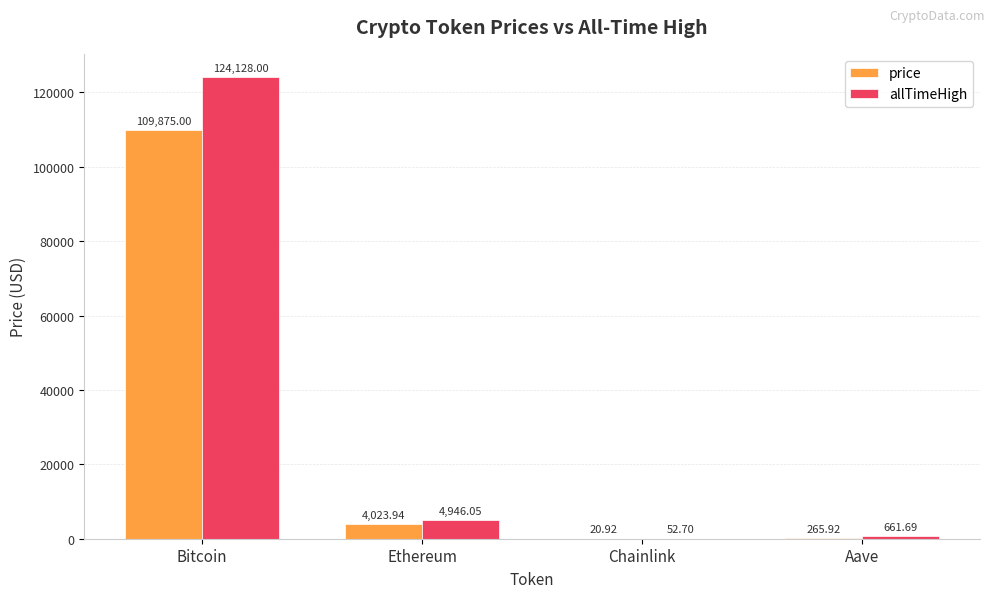

How many distinct data groups are displayed?

2